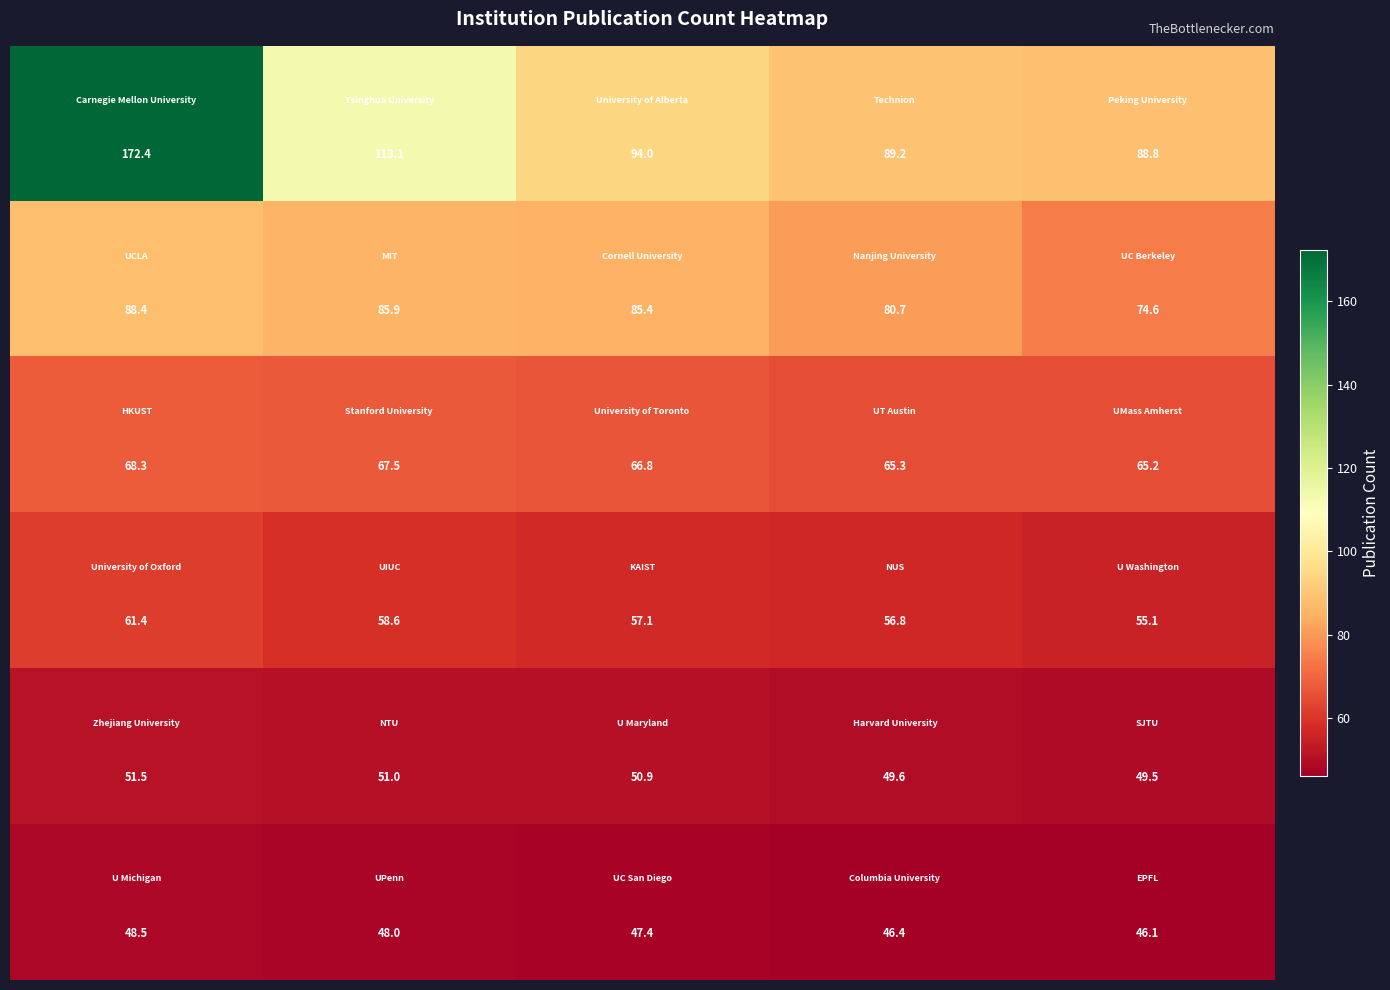

What is the greatest value displayed?

172.4